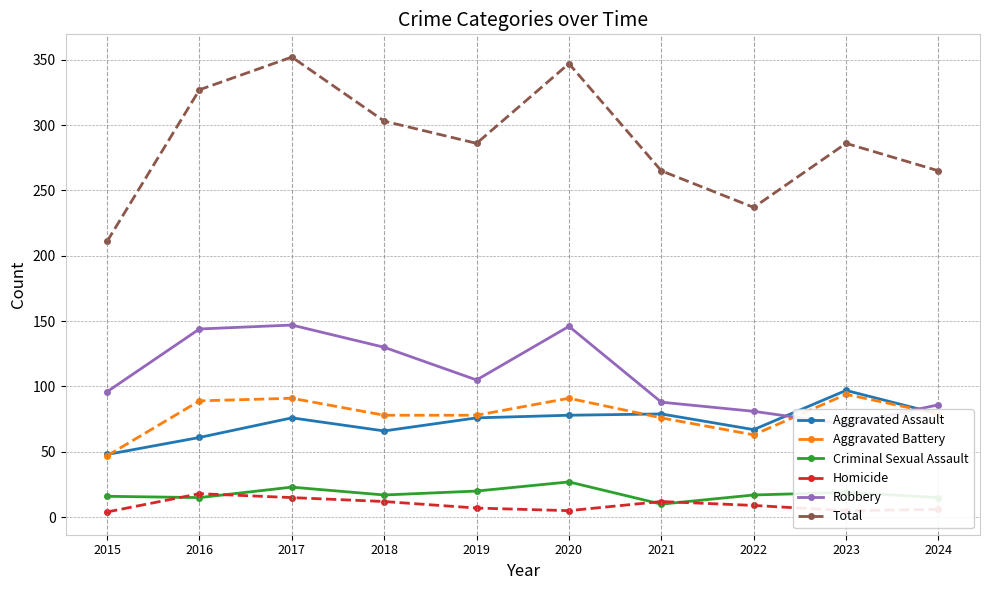

Is it true that Robbery equals 71 at 2023?

True